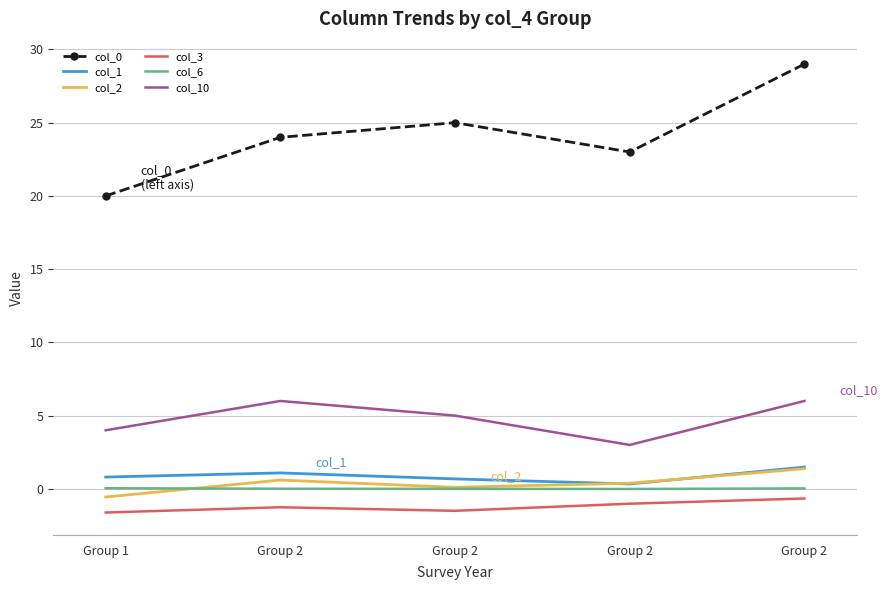

True or false: col_1 has more than 1 points higher than both neighbors.

False